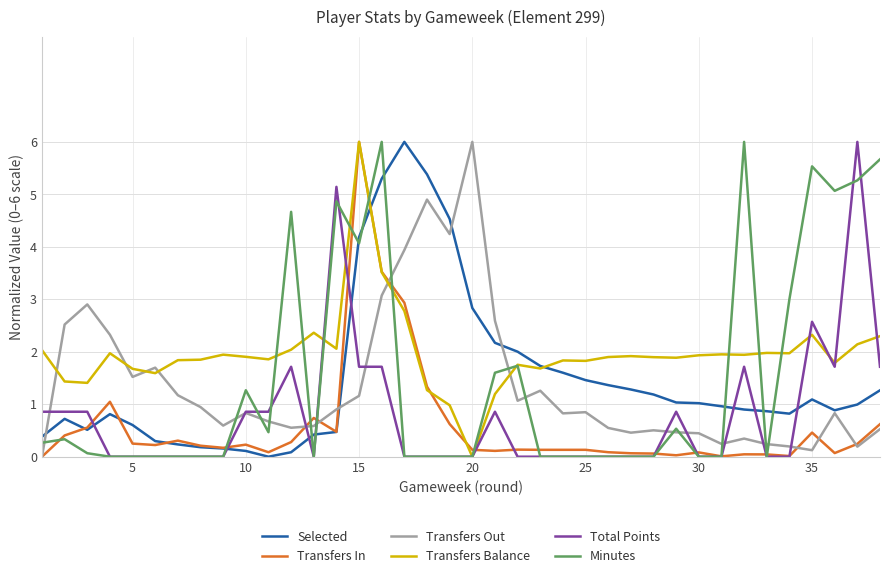

Which series has the largest total across all categories?

Transfers Balance